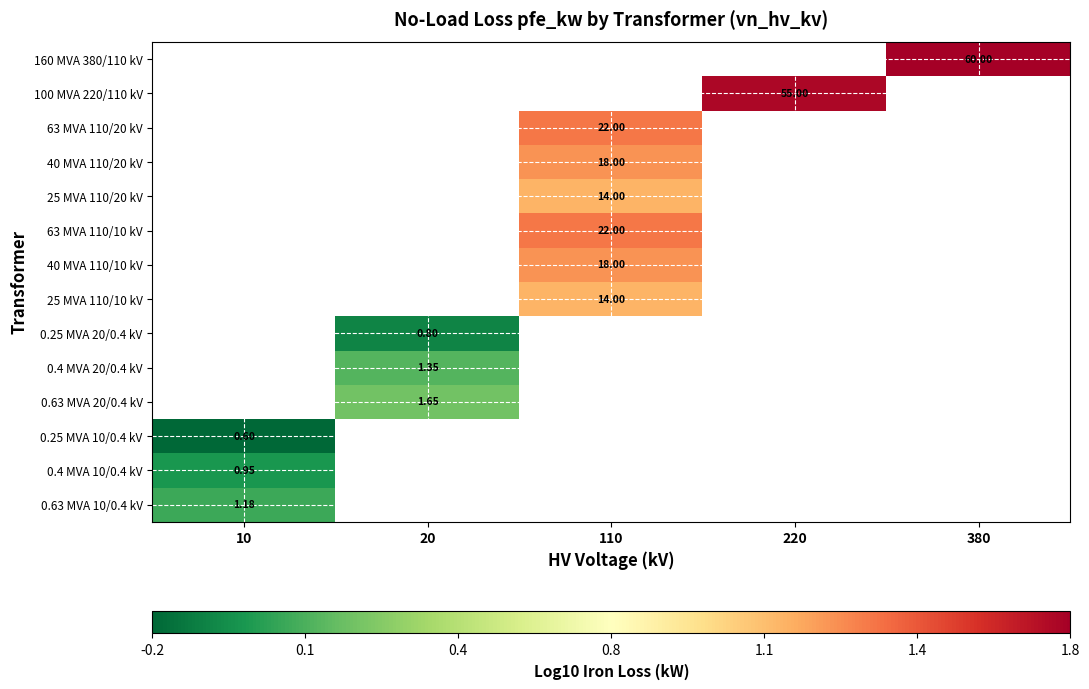

Rank the categories by 0.63 MVA 20/0.4 kV value from lowest to highest.

10, 20, 110, 220, 380